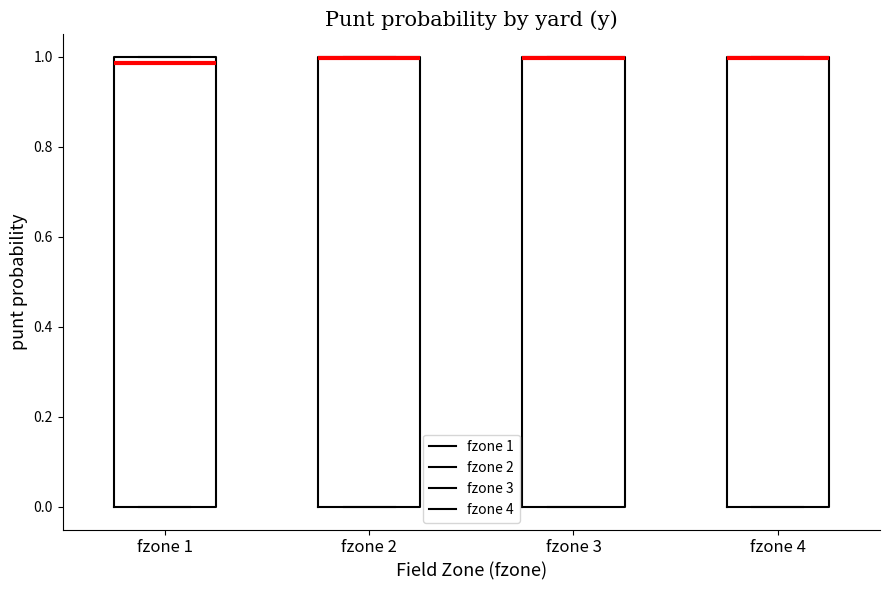

Reading left to right, transcribe this box plot: for each box, give where its median line is, the range the box spans, and where its two whiskers end, as read against the y-axis. The values are not printed on the chart, so give them approximately, as read against the axis.

fzone 1: median 0.98, box 0.00 to 1.00, whiskers 0.00 to 1.00
fzone 2: median 1.00 (drawn on the box's upper edge), box 0.00 to 1.00, whiskers 0.00 to 1.00
fzone 3: median 1.00 (drawn on the box's upper edge), box 0.00 to 1.00, whiskers 0.00 to 1.00
fzone 4: median 1.00 (drawn on the box's upper edge), box 0.00 to 1.00, whiskers 0.00 to 1.00